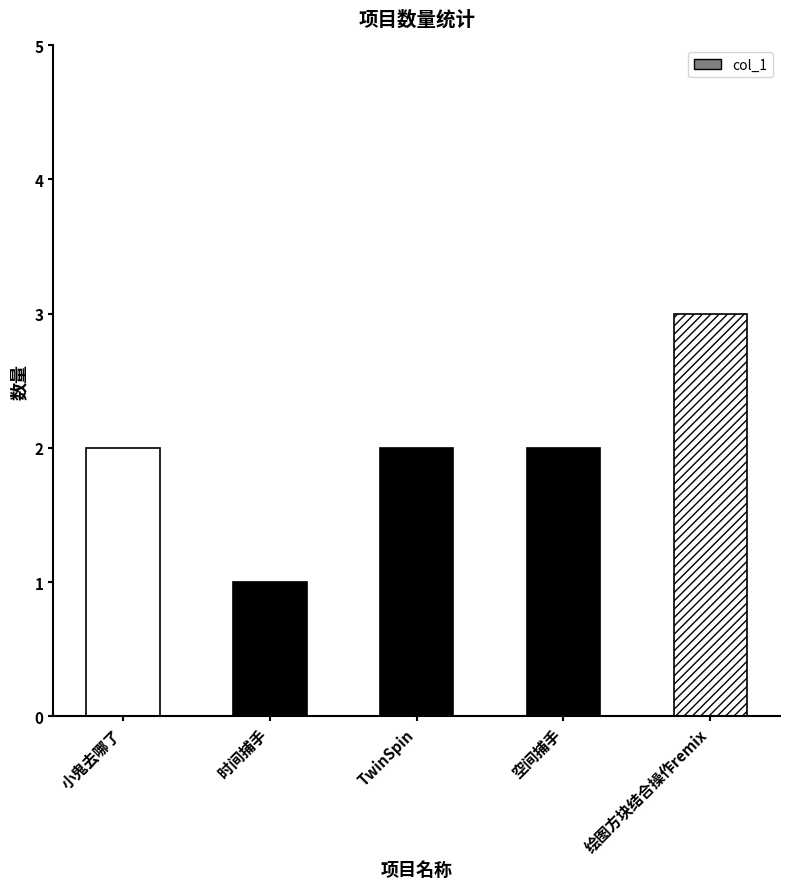

The chart shows a value of 1 at TwinSpin. True or false?

False